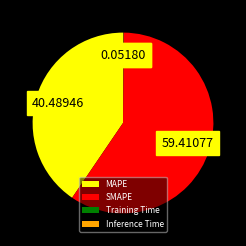

Which category accounts for the majority?

SMAPE